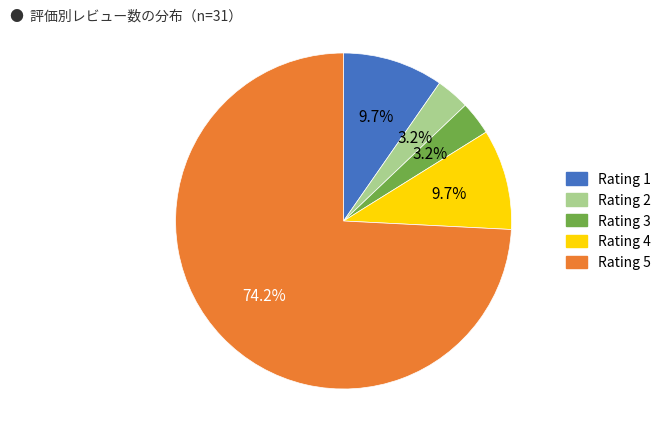

To the nearest percent, what is the difference between the largest and smallest slice percentages?

71%